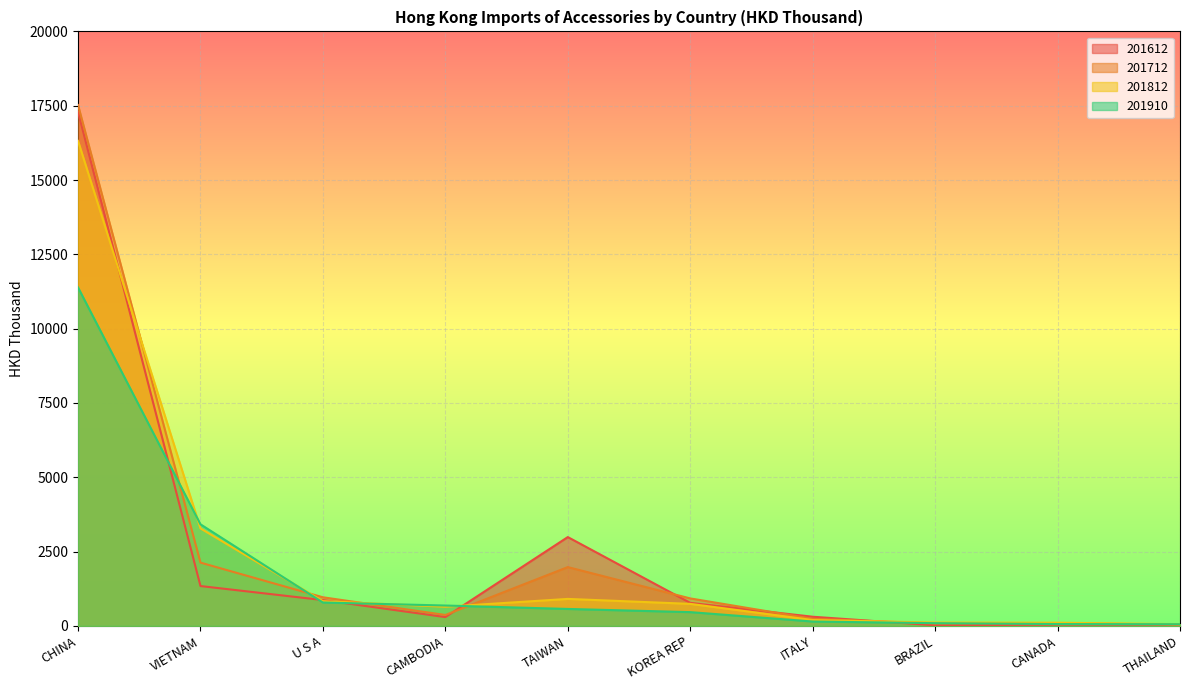

Reading right to left, extract all data points from this chart.

201612: 45.9	44.8	21.9	310.3	776.7	2989.7	298.2	870.3	1342.7	17292.2
201712: 44.8	94.1	82.3	240.6	926.5	1980.0	369.1	964.6	2130.9	17522.7
201812: 60.6	108.7	114.1	199.9	743.0	909.8	645.9	833.2	3281.8	16317.0
201910: 58.9	64.0	93.8	149.2	465.2	572.3	687.1	789.0	3419.4	11386.6